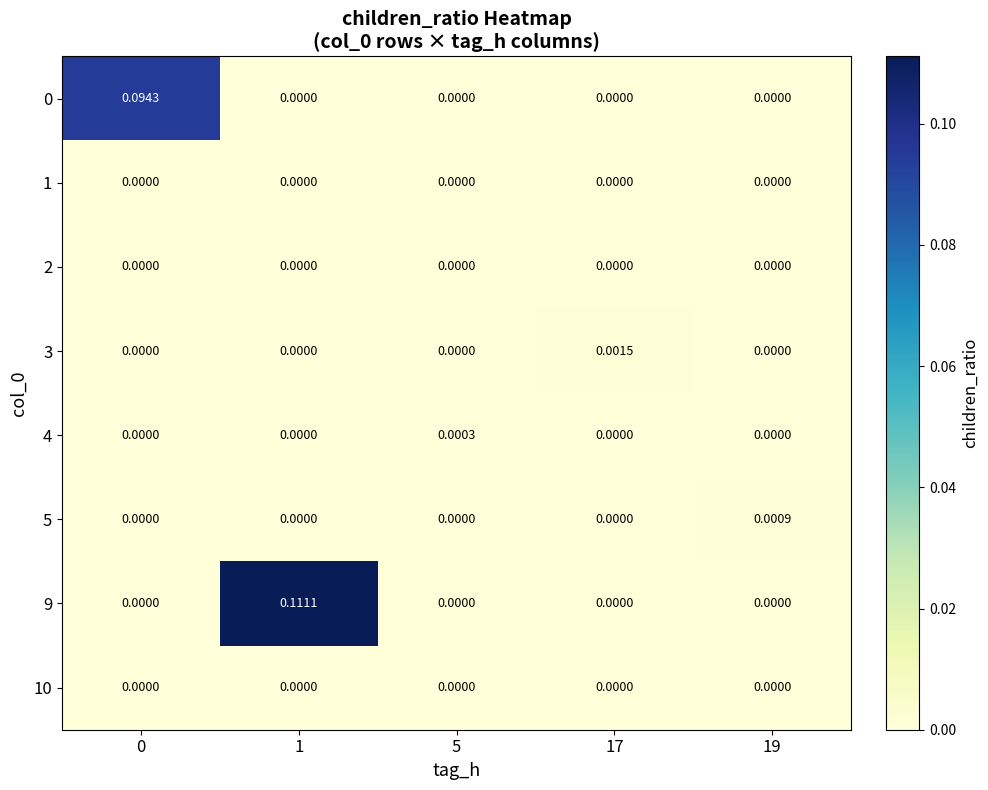

How many distinct data groups are displayed?

8